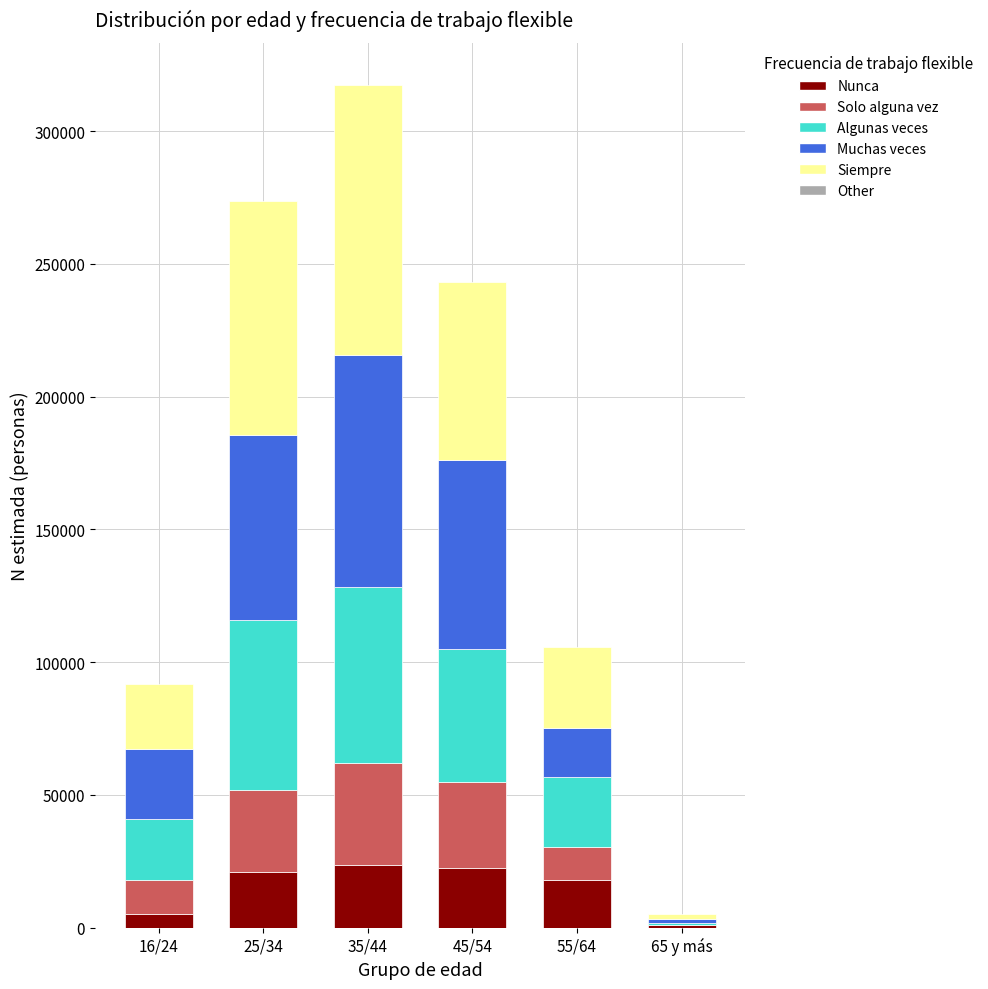

What is the highest value of the Nunca series?

23543